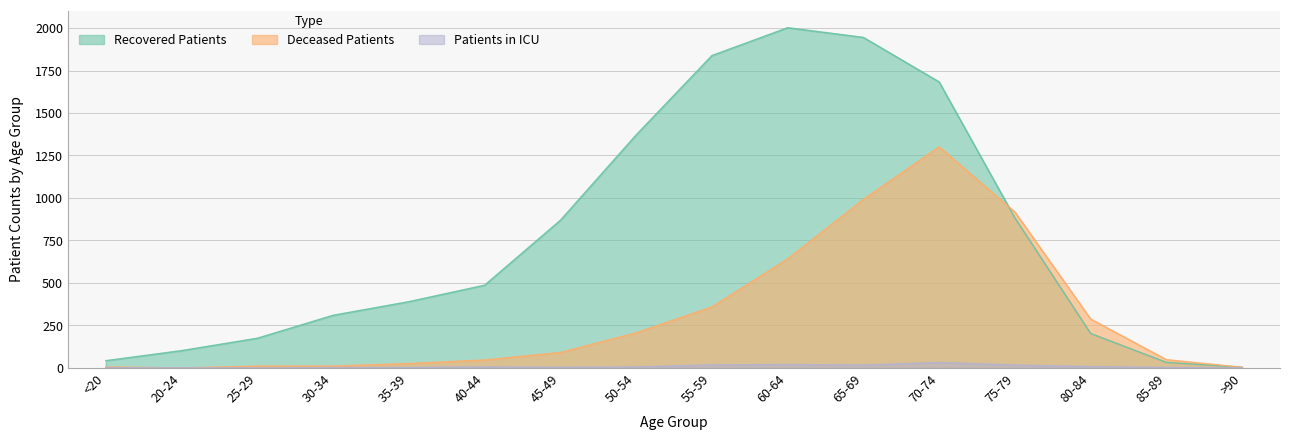

How many lines are shown in the chart?

3